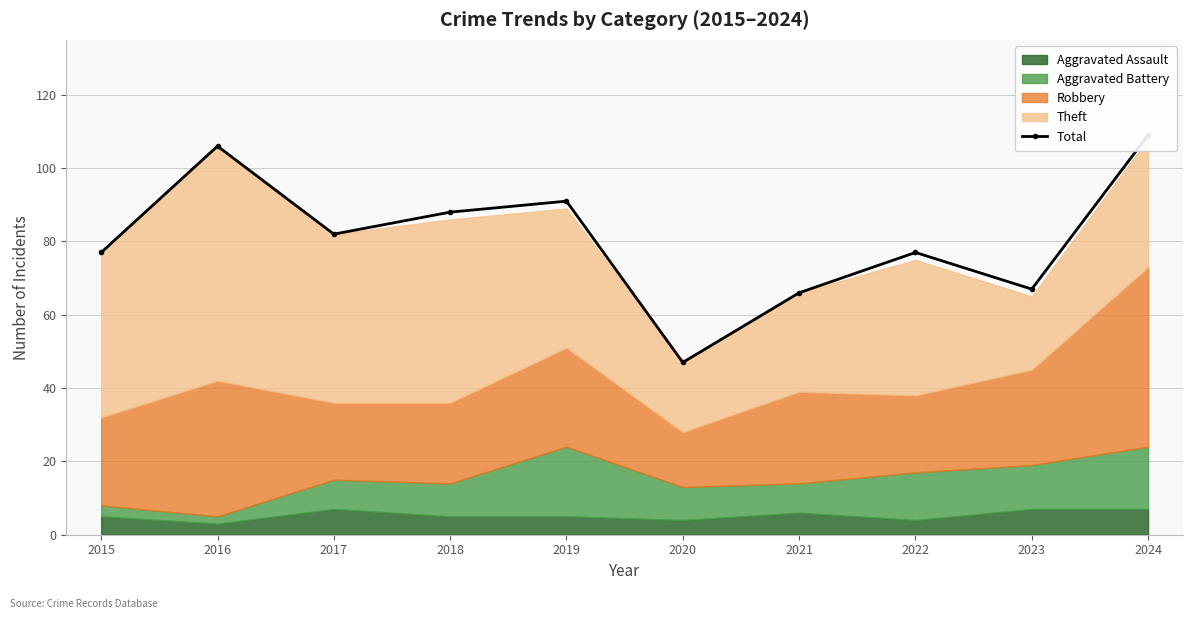

Rank the categories by value from highest to lowest.

2024, 2016, 2019, 2018, 2017, 2015, 2022, 2023, 2021, 2020